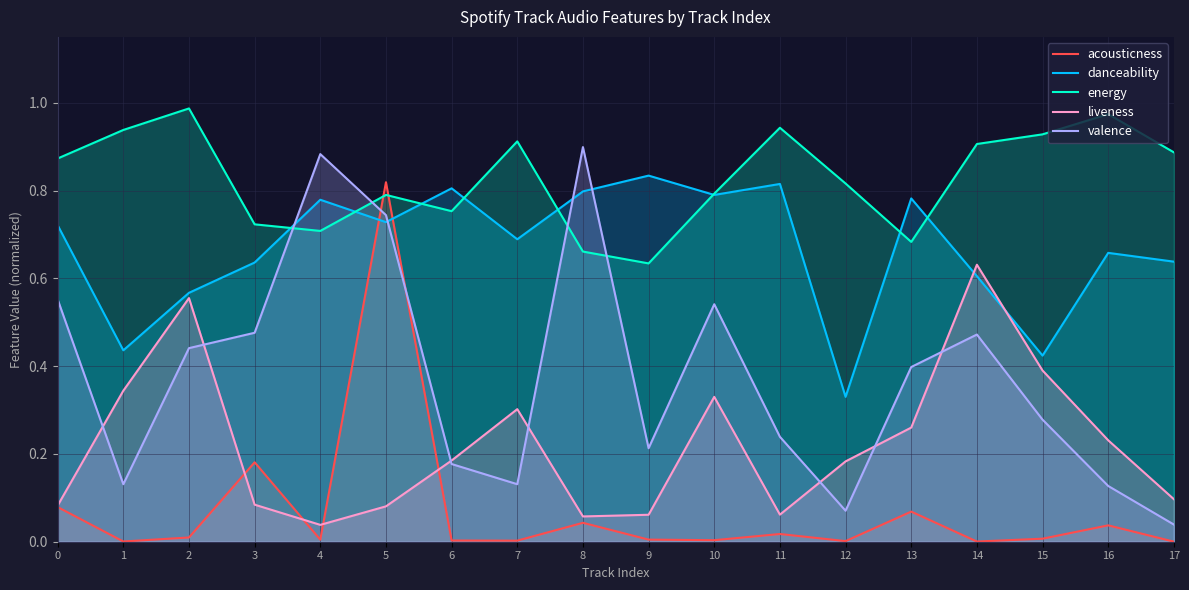

What is the total value across all series at 14?

2.6